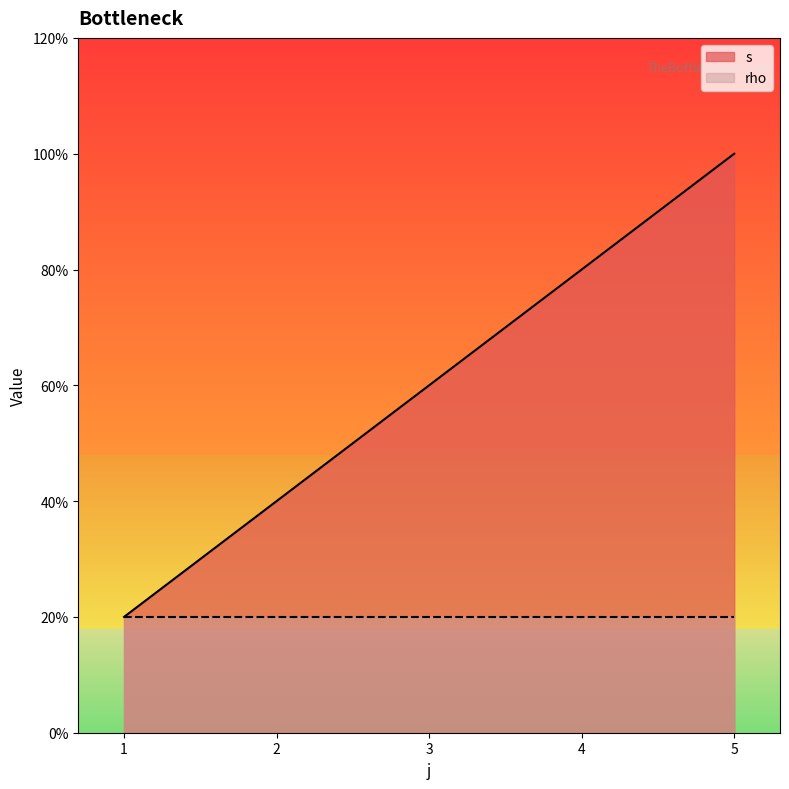

Does the chart display data point markers on the line(s)?

No